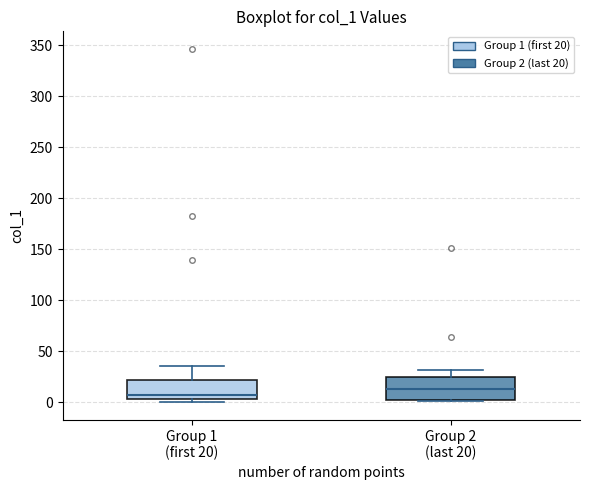

Reading left to right, read every box against the y-axis: the position of its median line, the range the box covers, and the ends of its whiskers. The values are not printed on the chart, so give them approximately, as read against the axis.

Group 1 (first 20): median 5 (just above the box's lower edge), box 5 to 20, whiskers 0 to 35
Group 2 (last 20): median 10, box 0 to 25, whiskers 0 to 30